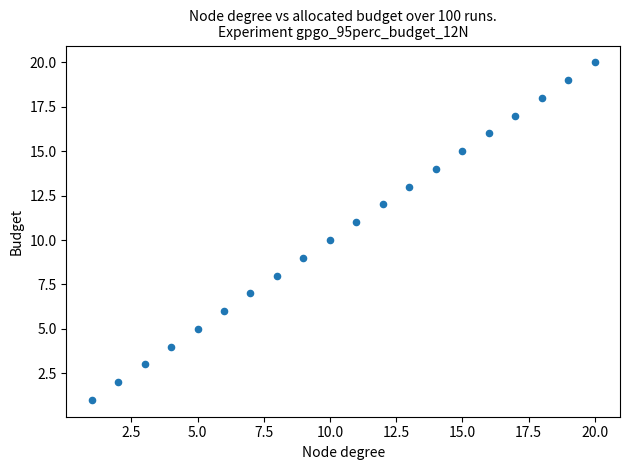

What is the range of Y values (max minus min)?

19